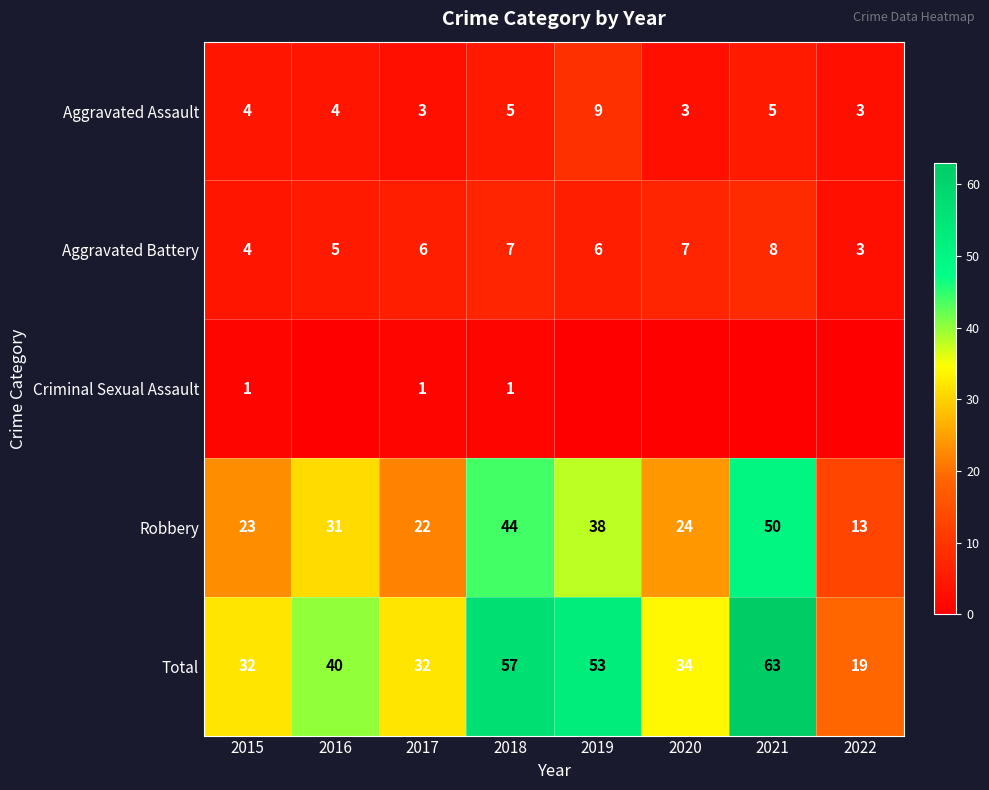

Which label corresponds to the largest value in the chart?

2021